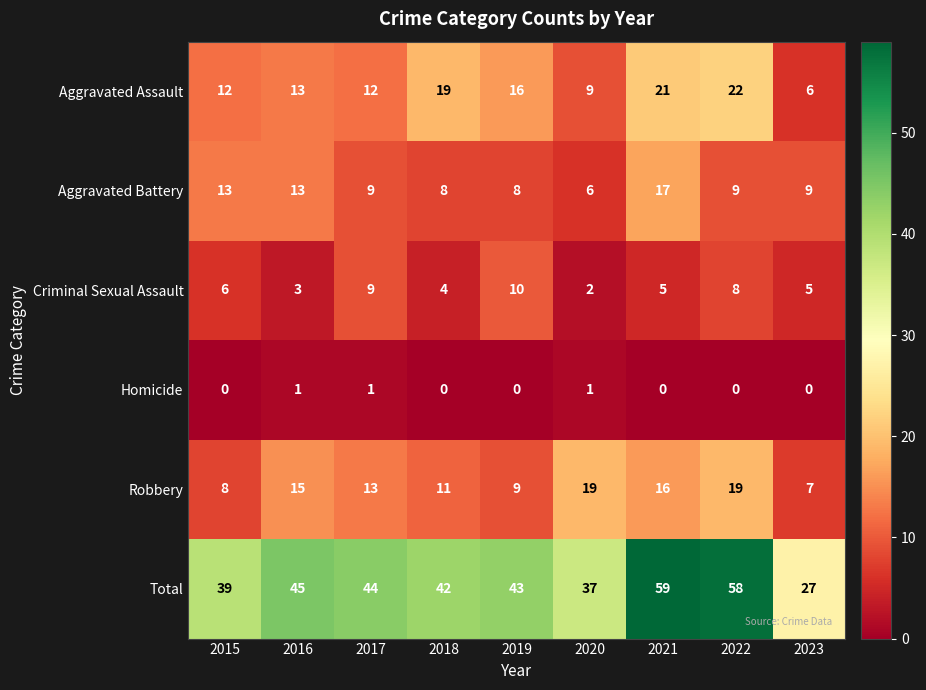

Which label corresponds to the largest value in the chart?

2021